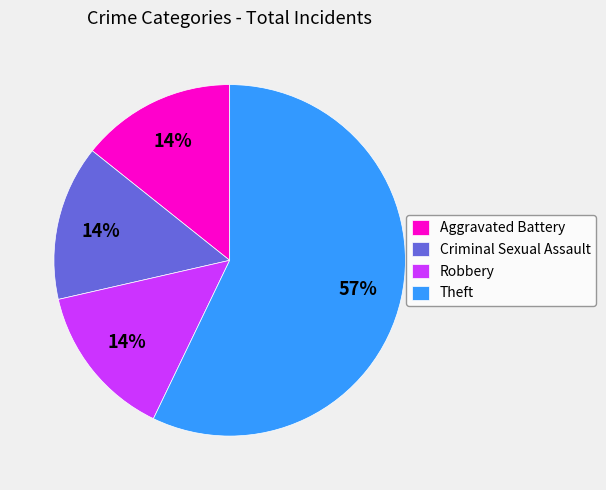

How many slices are in this pie chart?

4